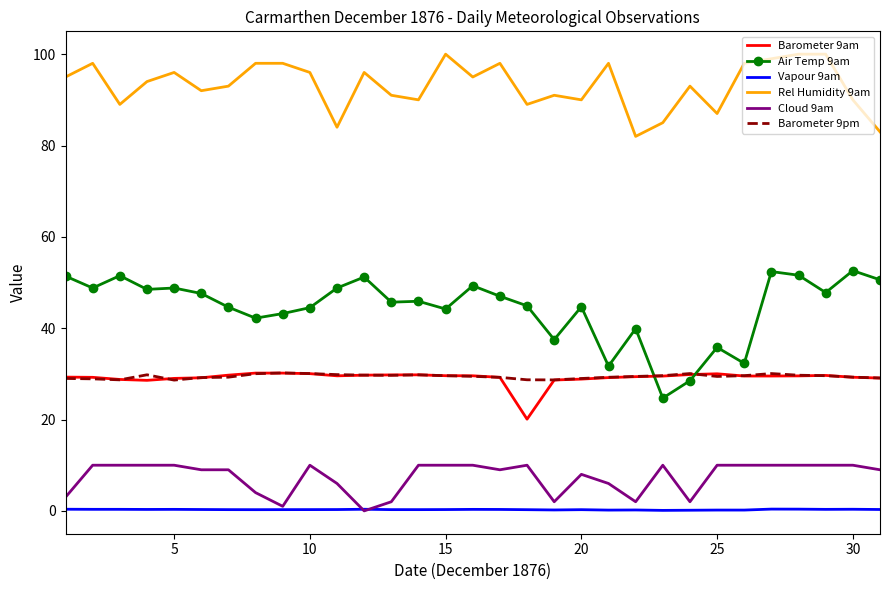

True or false: Vapour 9am and Rel Humidity 9am intersect in this chart.

False